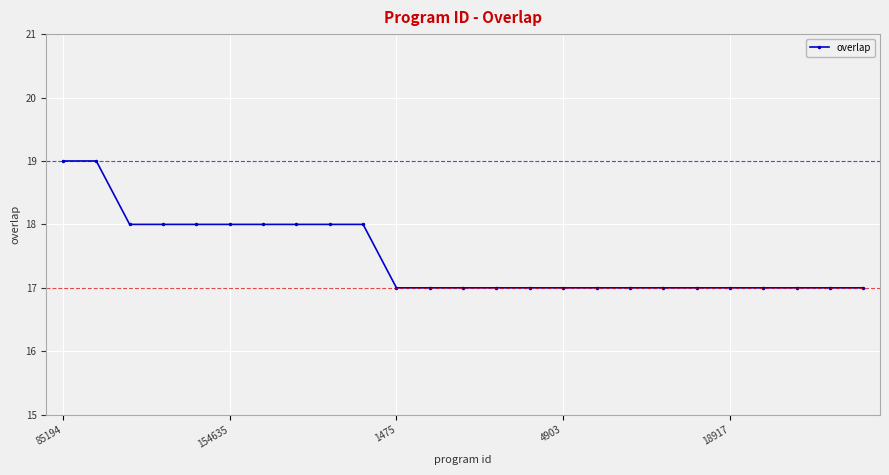

What is the maximum value shown in the chart?

19